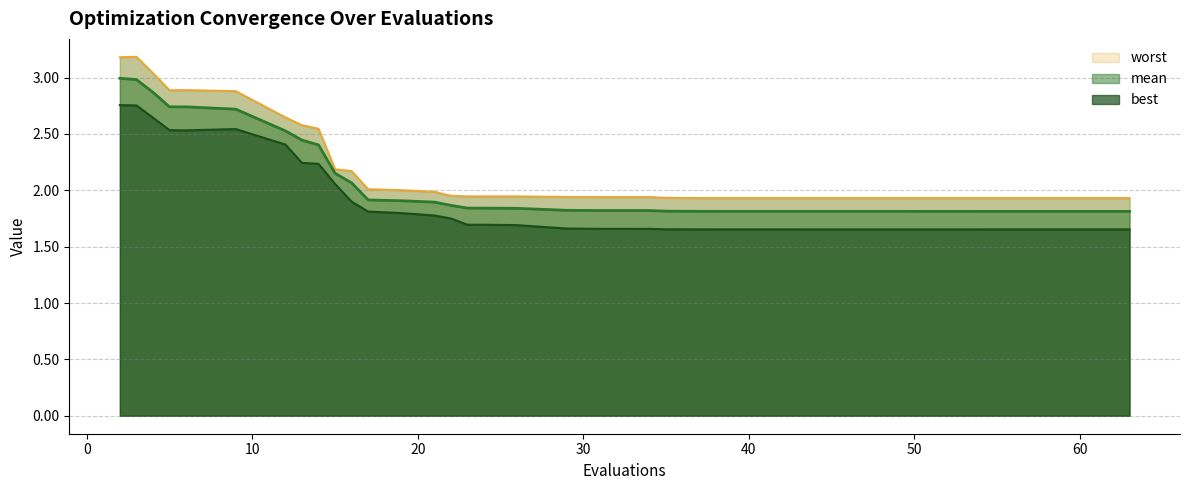

How many lines are shown in the chart?

3